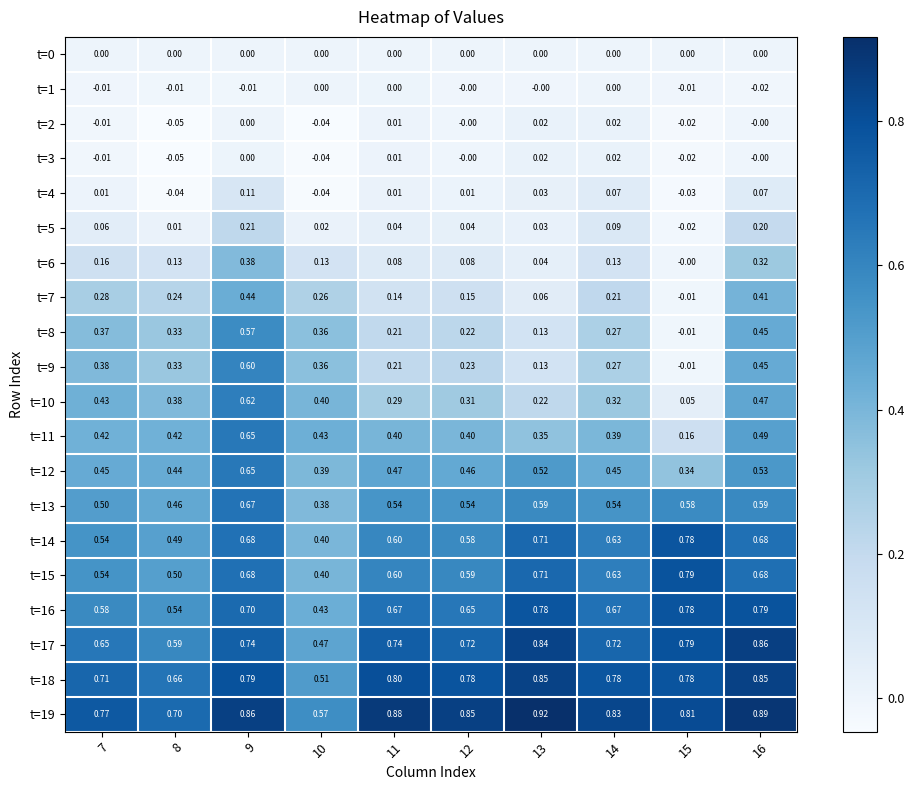

Is the value of t=7 at 16 greater than the value of t=5 at 9?

Yes